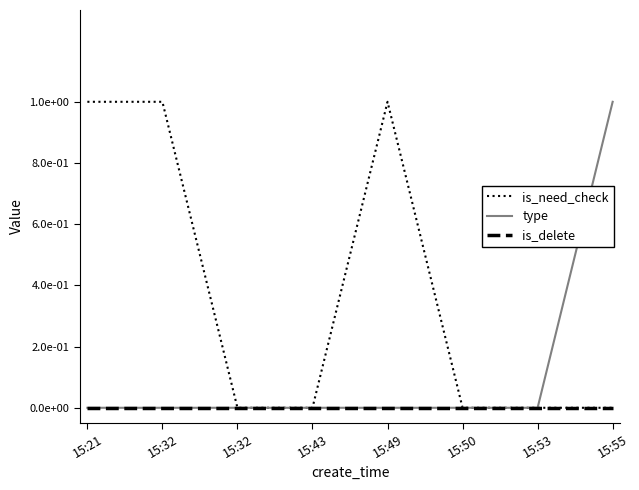

What are all the series names shown in the legend?

is_need_check, type, is_delete